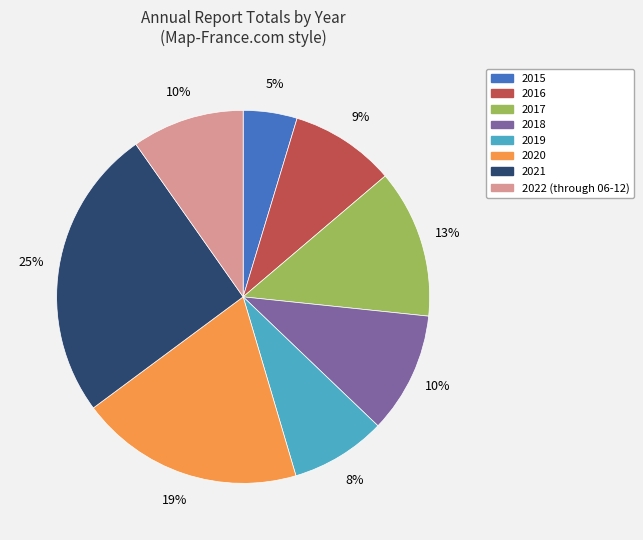

The 2018 slice represents 10% of the pie. True or false?

True